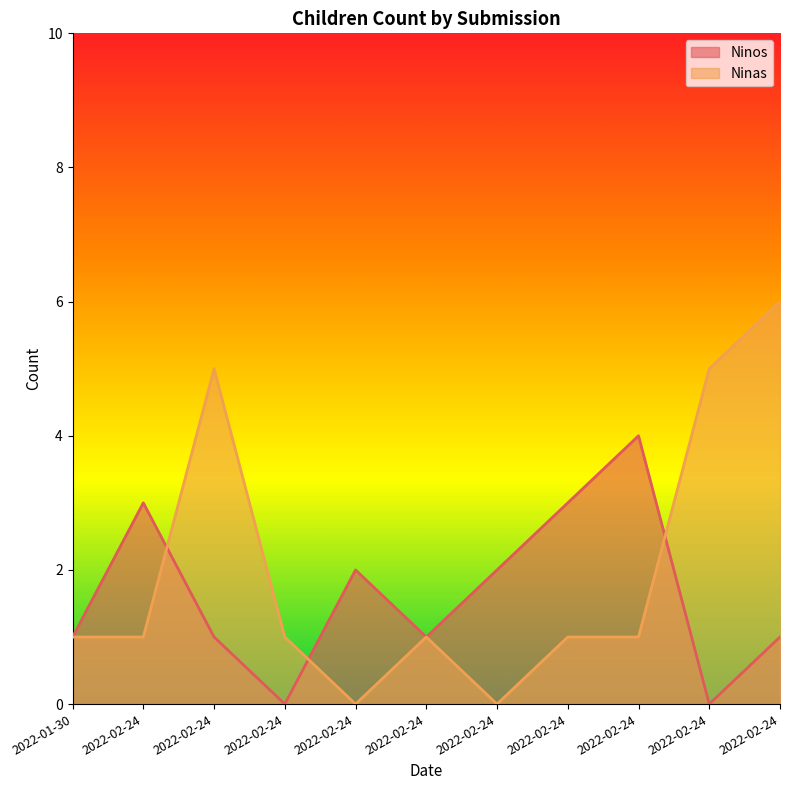

How many data points in Ninas are above 1?

3